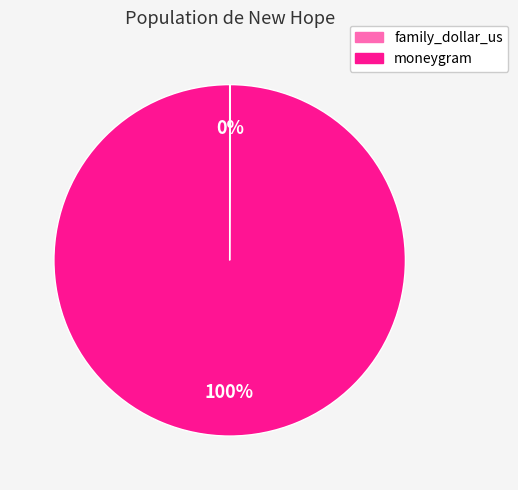

What percentage is the moneygram slice, to the nearest percent?

100%